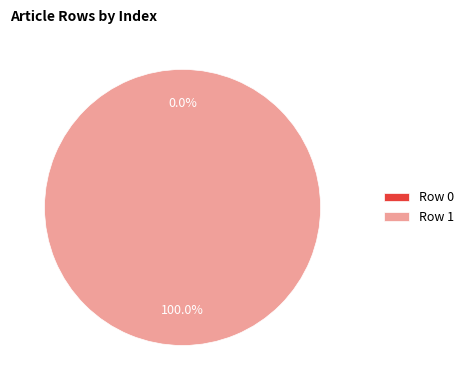

How many slices are in this pie chart?

2